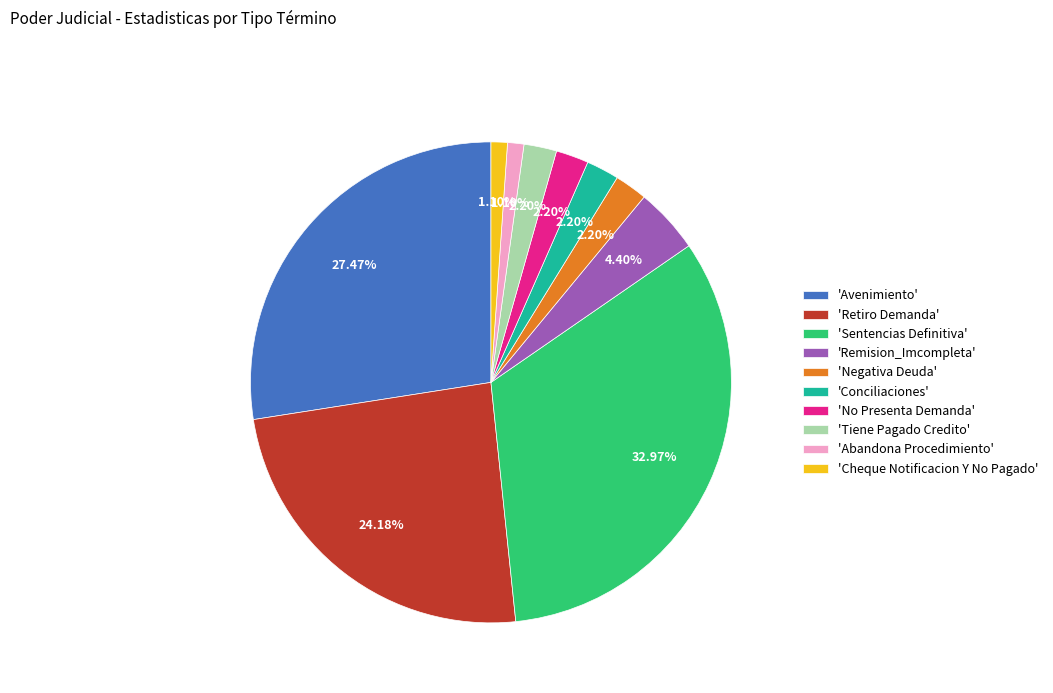

Which slice is the largest?

'Sentencias Definitiva'